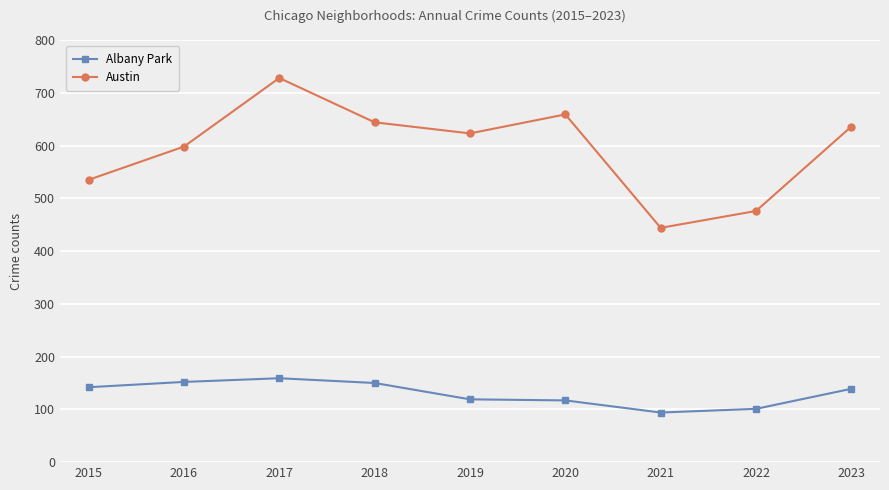

What is the minimum value for Albany Park?

94